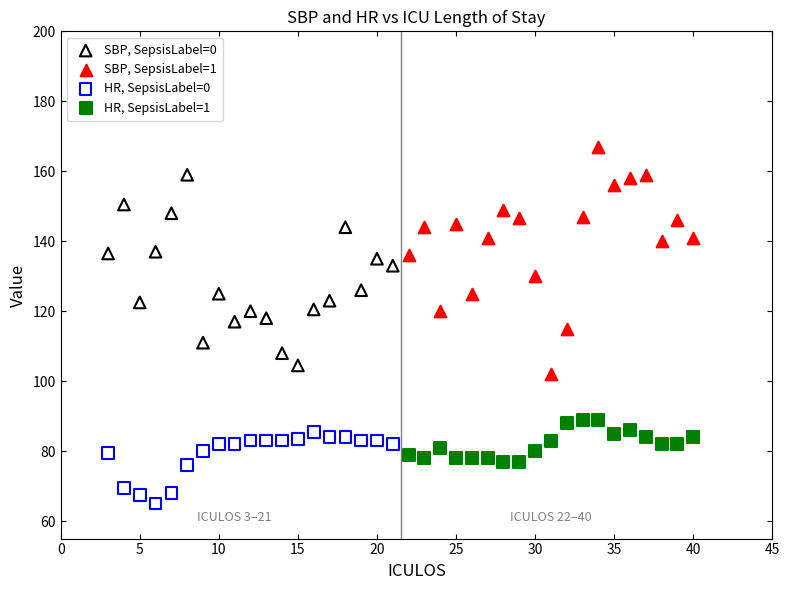

Which series contains the highest Y value?

SBP, SepsisLabel=1